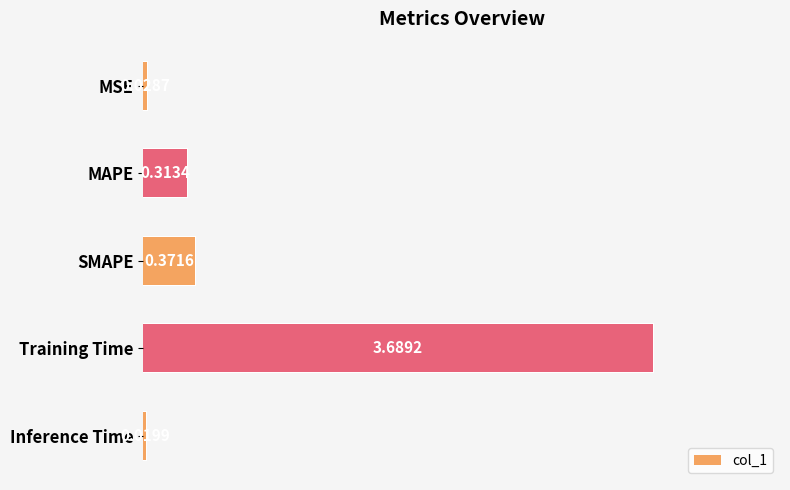

The value at SMAPE is 0.4. True or false?

True